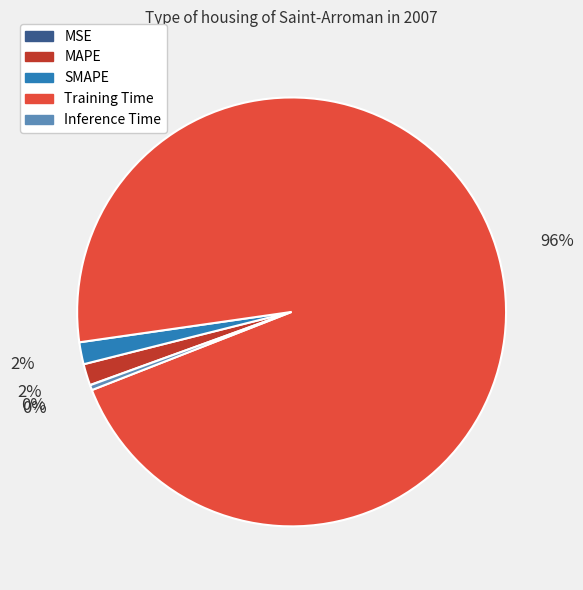

Does any single category account for the majority?

Yes